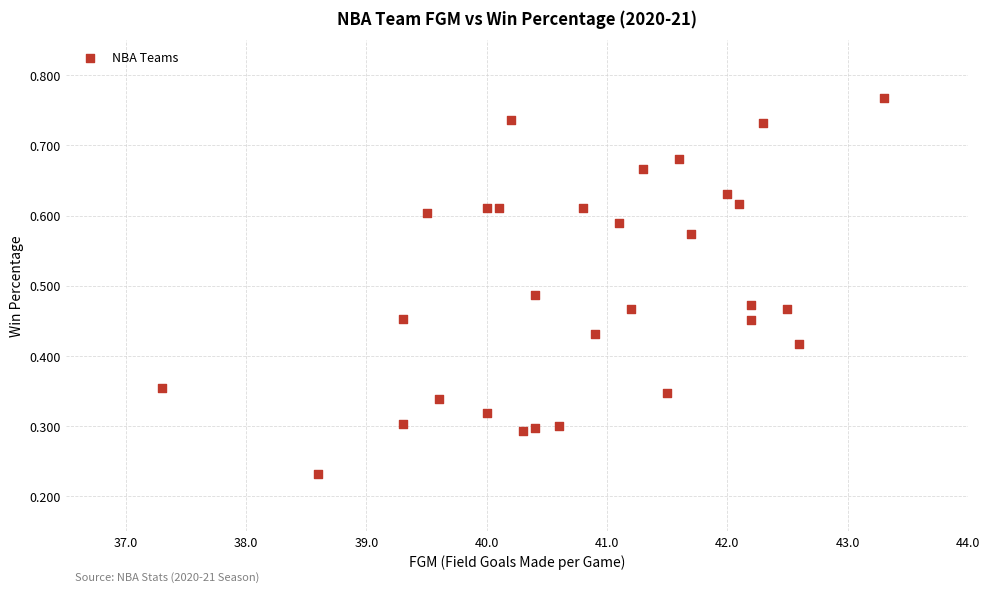

What is the range of X values (max minus min)?

6.0